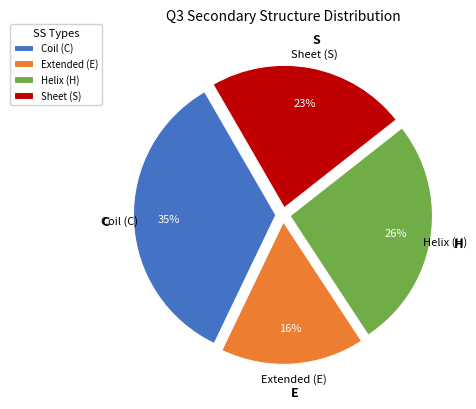

Is there any slice that represents more than half of the pie?

No